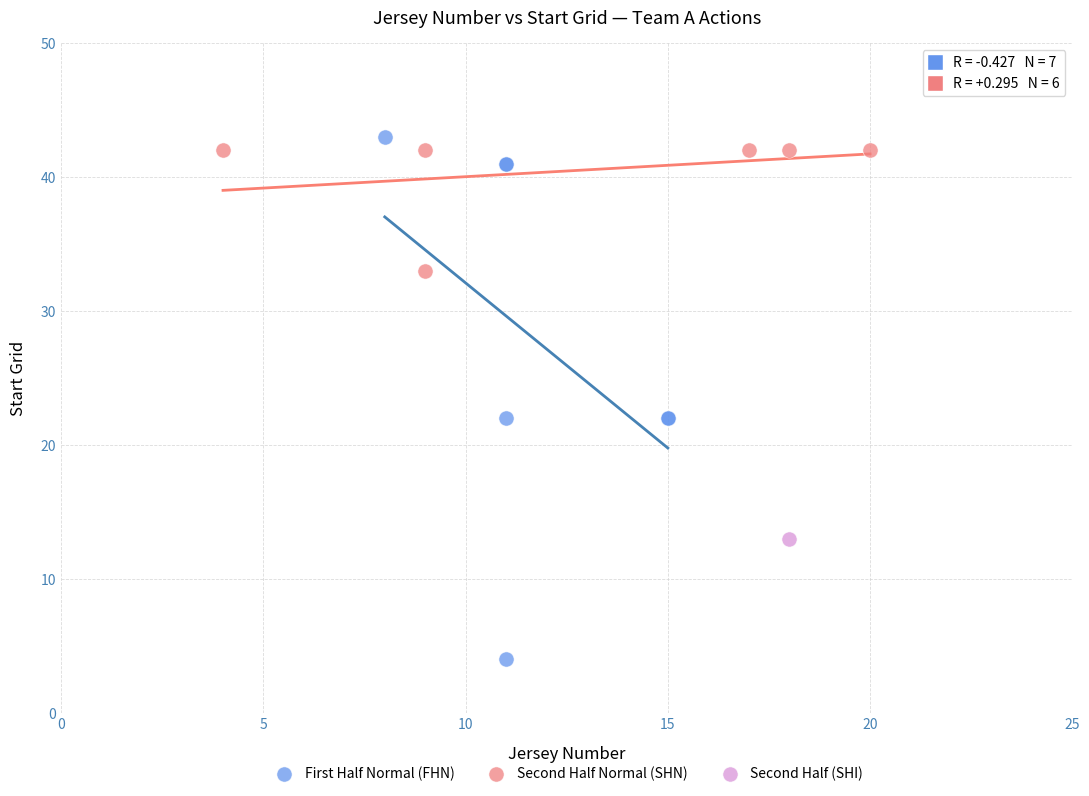

Which series reaches the minimum Y coordinate?

First Half Normal (FHN)